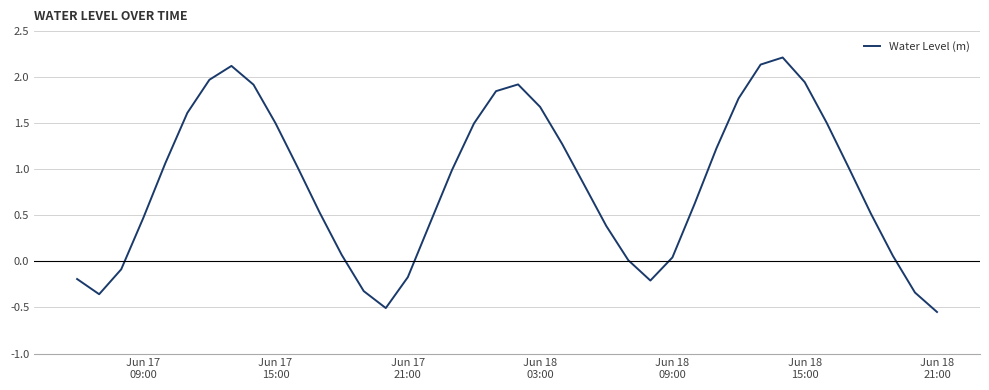

What is the maximum value shown in the chart?

2.2